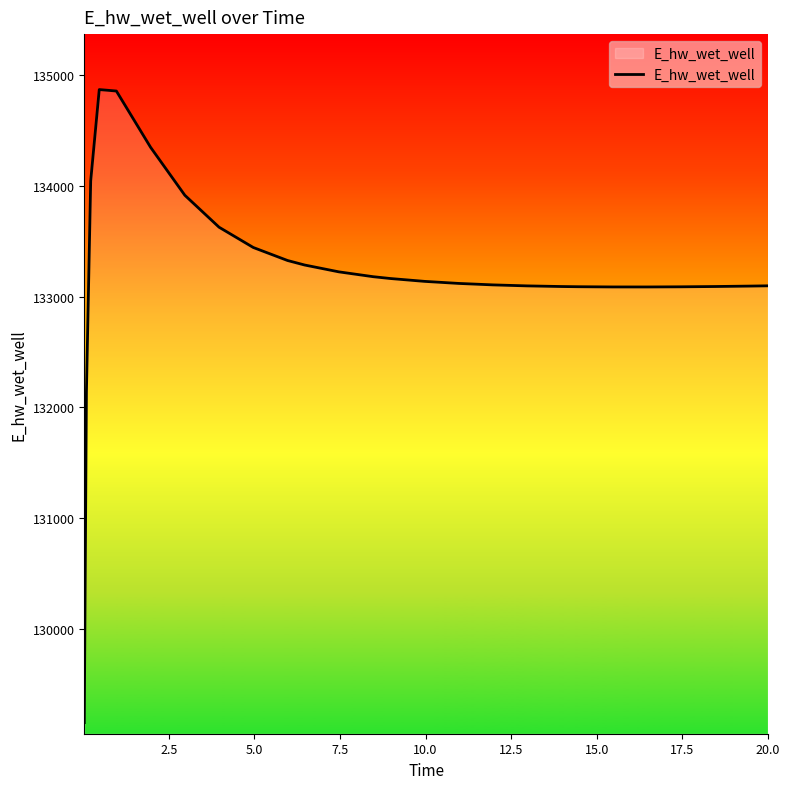

What is the difference between the maximum and minimum values?

5707.0